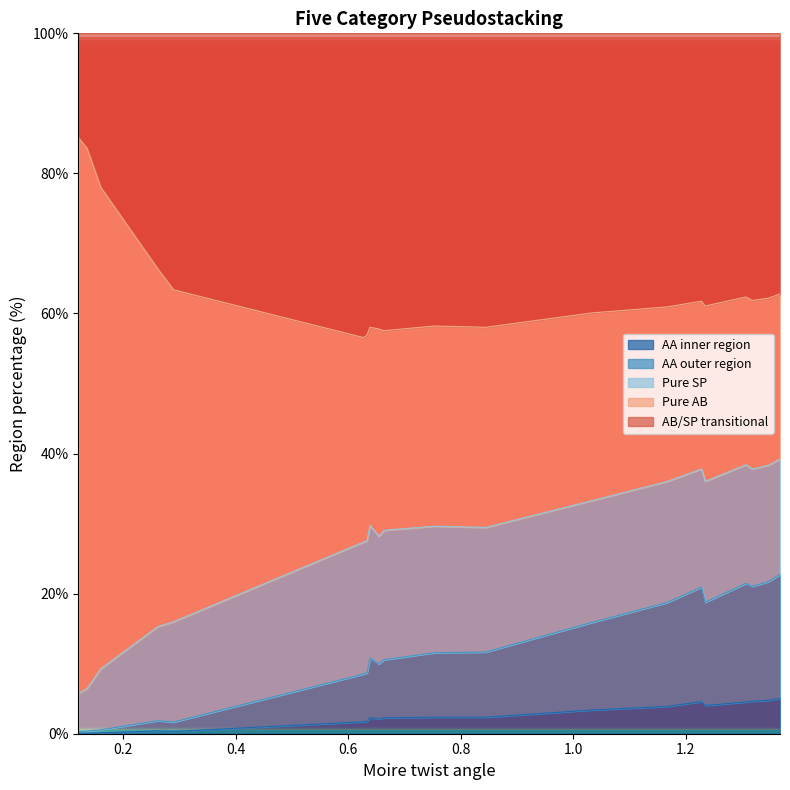

What is the highest value of the AA inner region series?

5.0